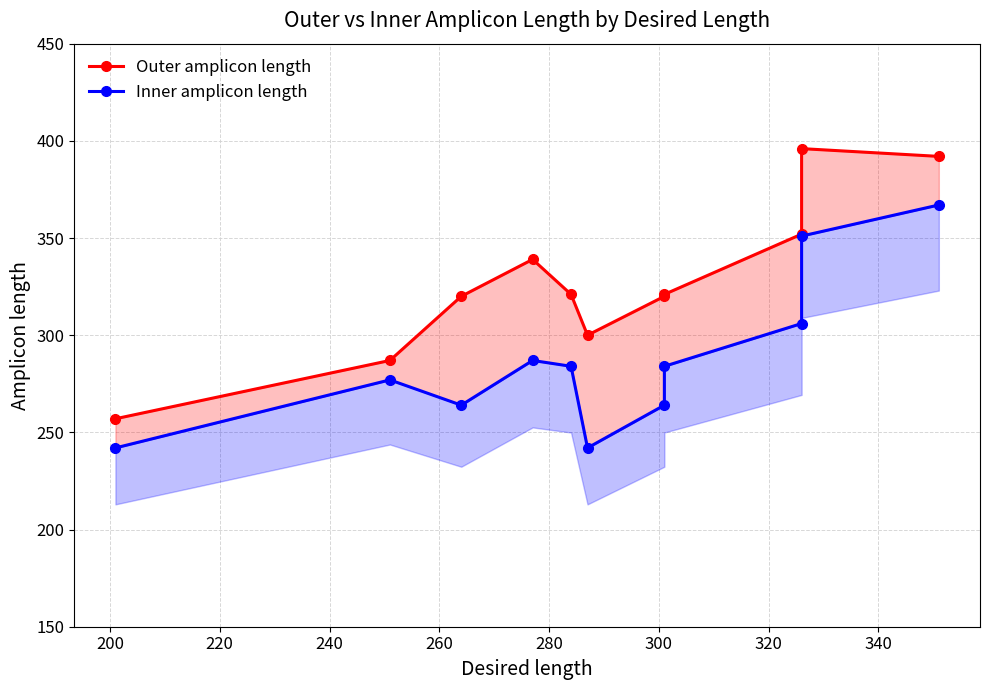

What is the sum of all Inner amplicon length values?

3168